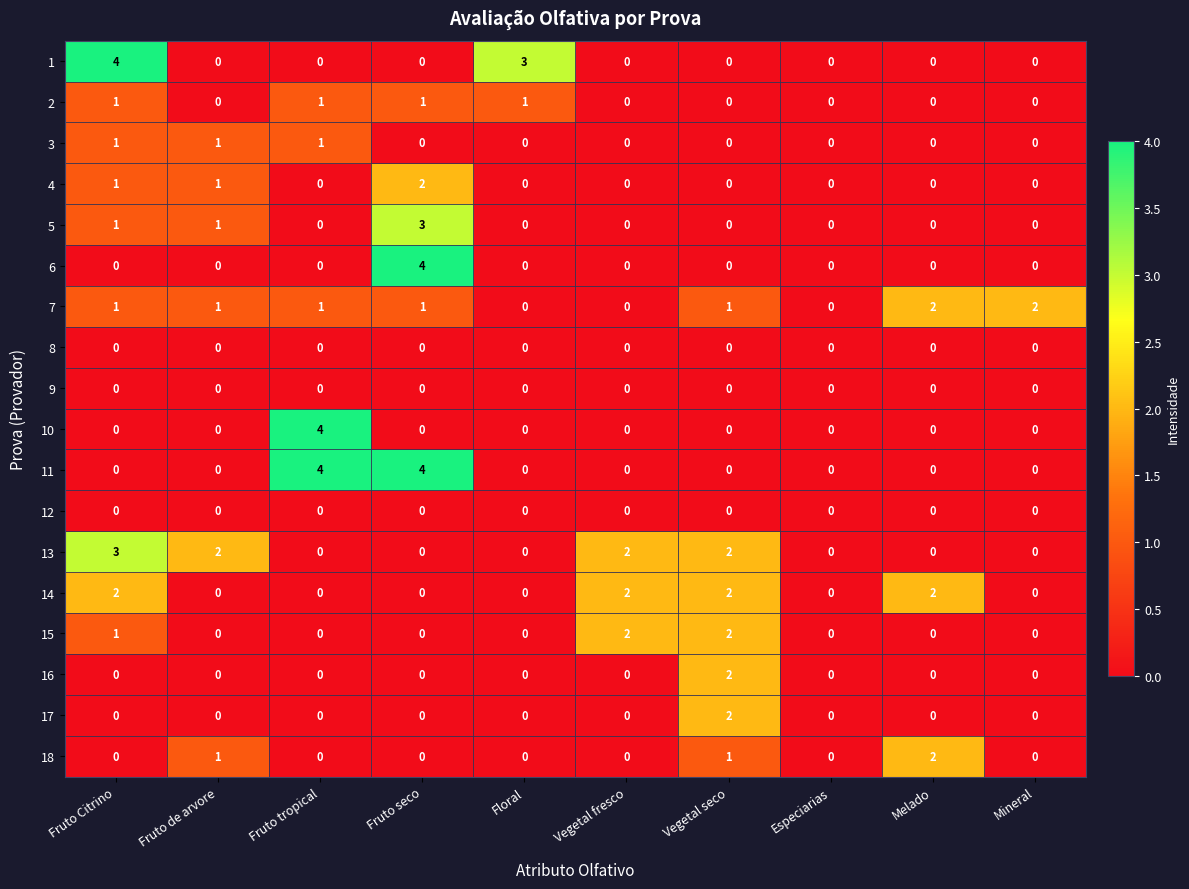

How many data points does each series have?

10